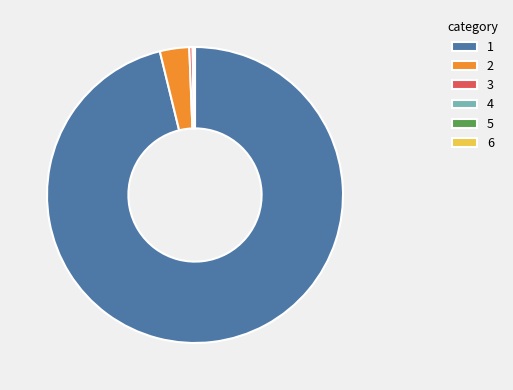

Approximately how many times larger is the value at 1 compared to 2?

30.0